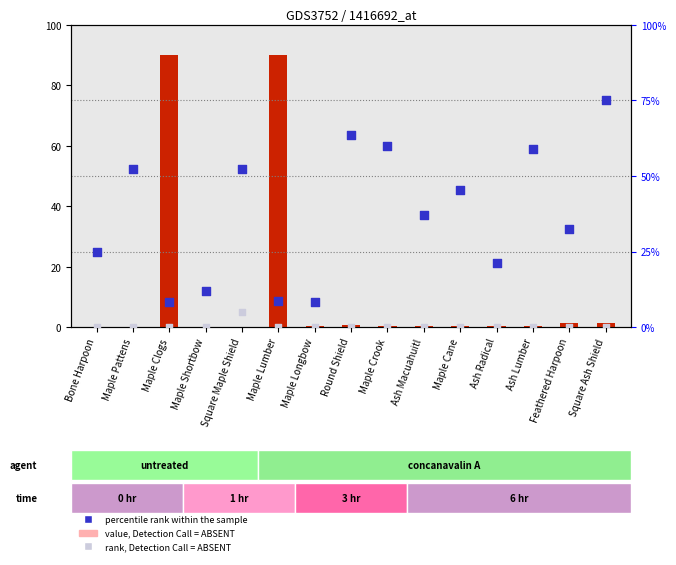

At which category is the sum across all series the highest?

Maple Lumber